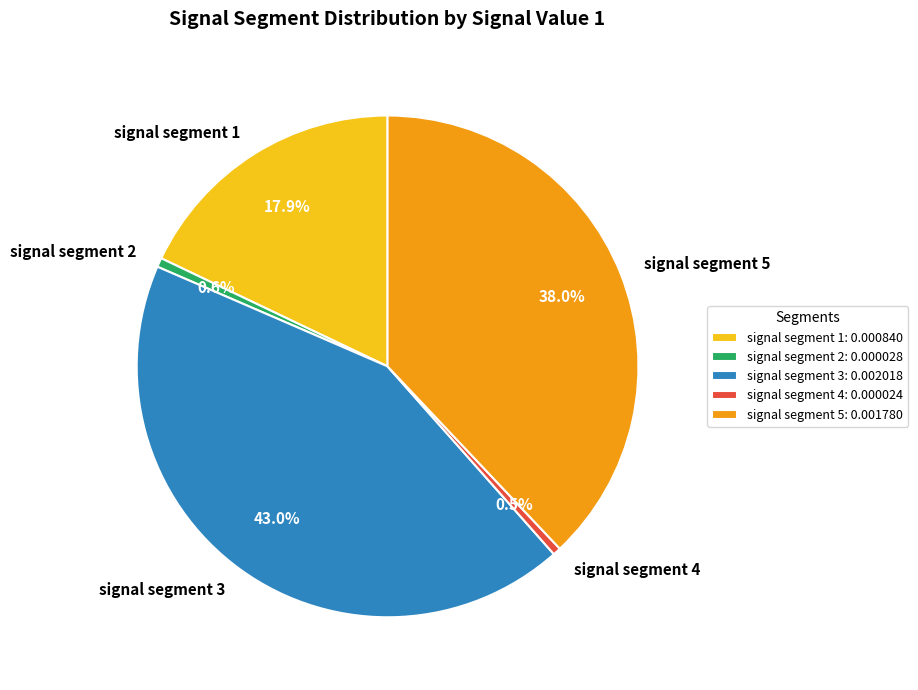

What is the total percentage of signal segment 1 and signal segment 3?

60.9%